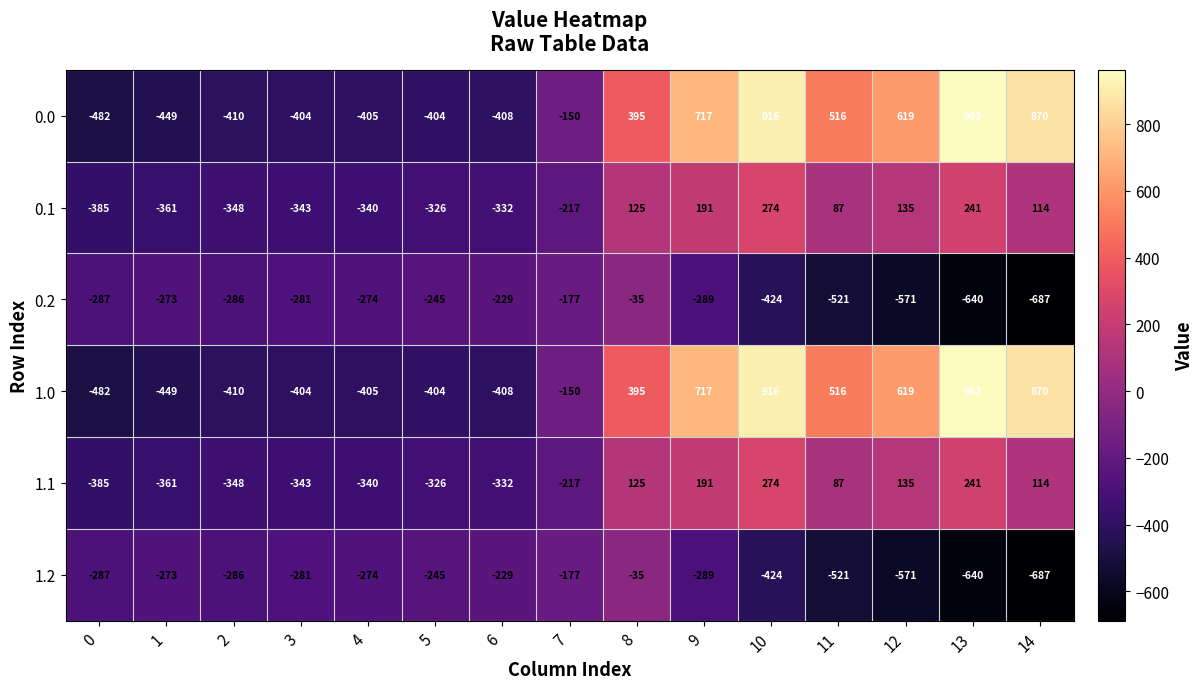

The 0.1 series shows -210 at 2. True or false?

False